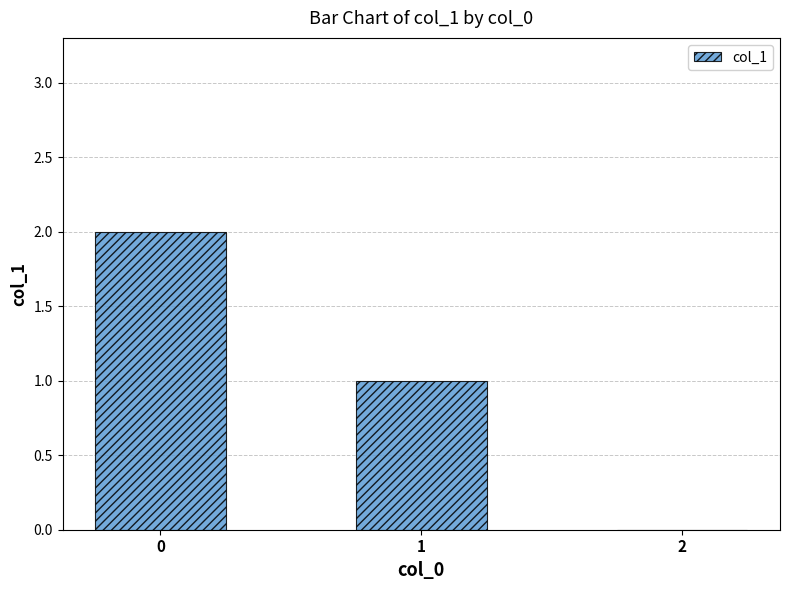

What is the difference between the values at 2 and 0?

2